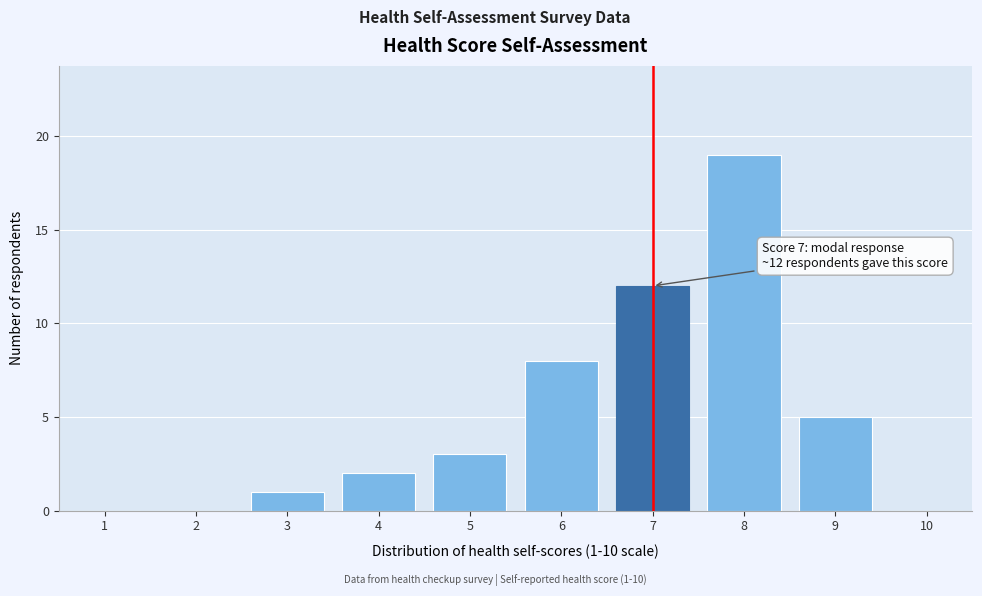

Reading left to right, list all the values displayed in this chart.

1=0	2=0	3=1	4=2	5=3	6=8	7=12	8=19	9=5	10=0